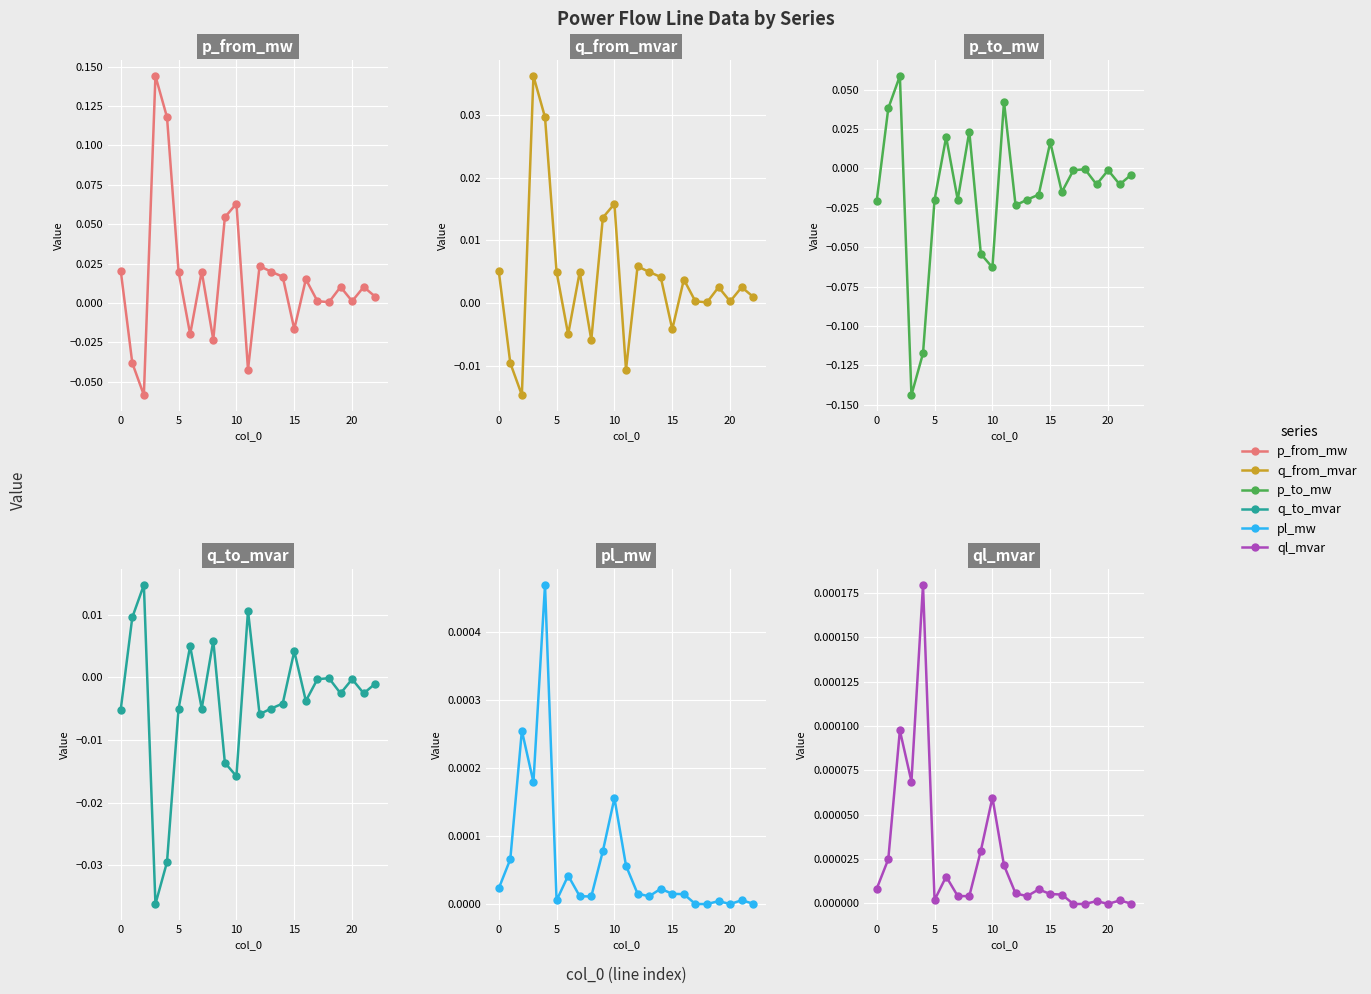

What is the label of the 6th point from the right?

17